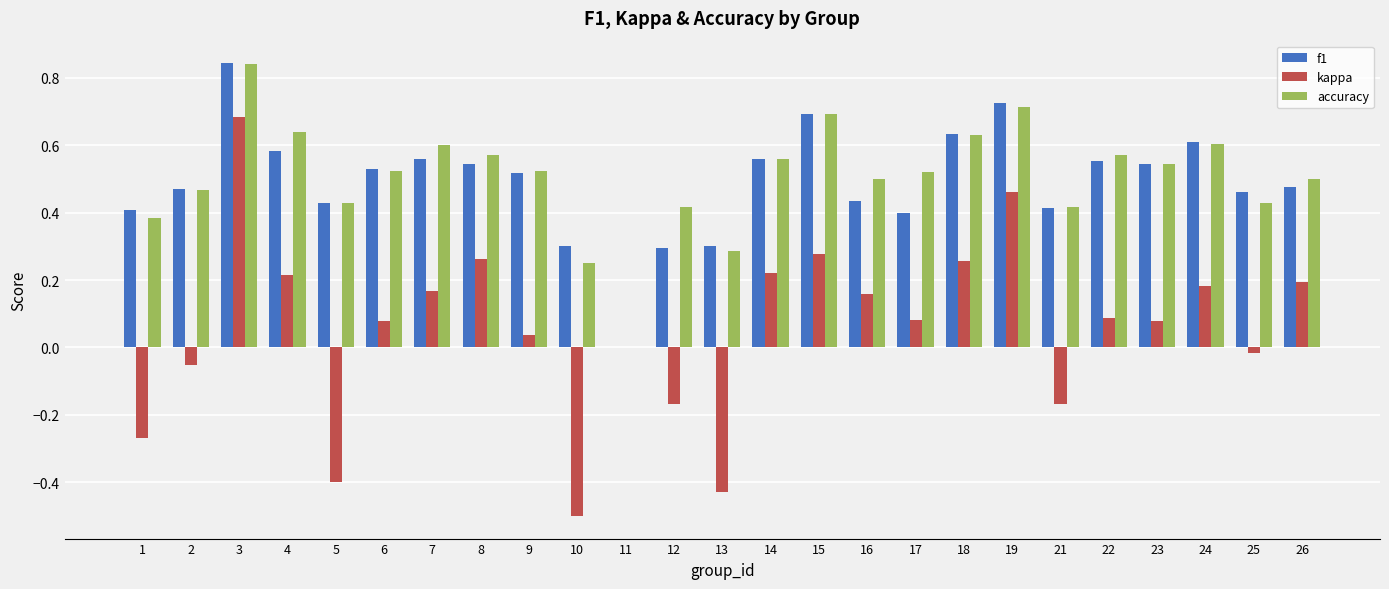

How many data points in f1 are above 0?

24